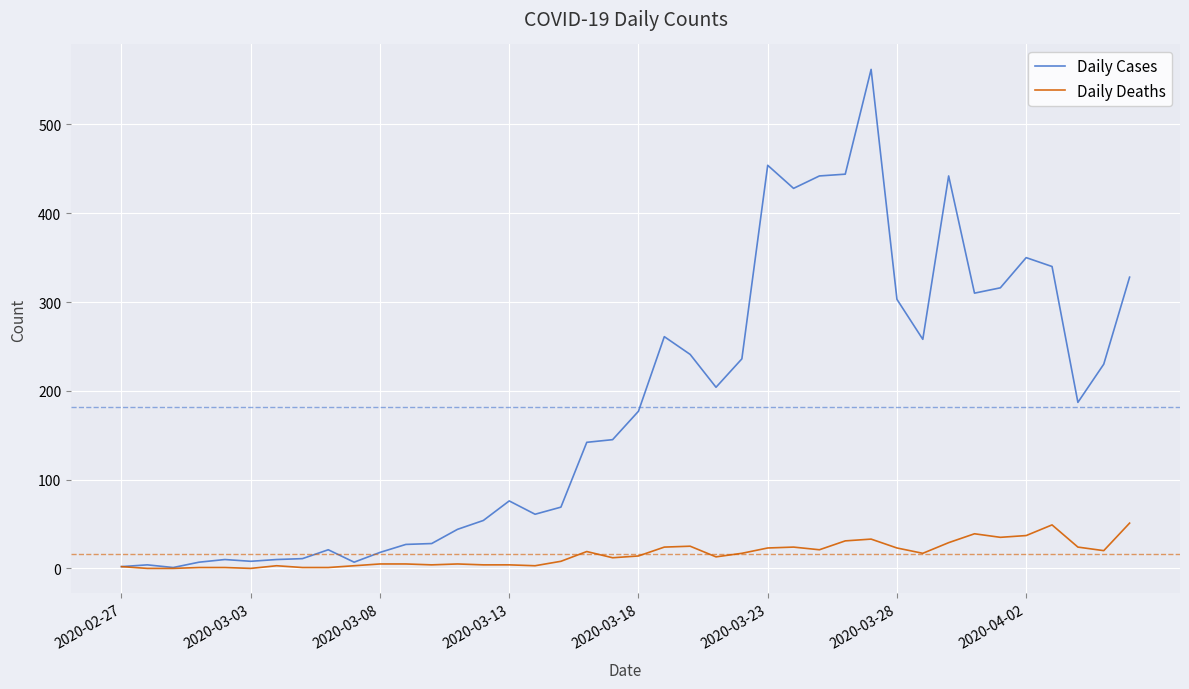

What is the highest value of the Daily Deaths series?

51